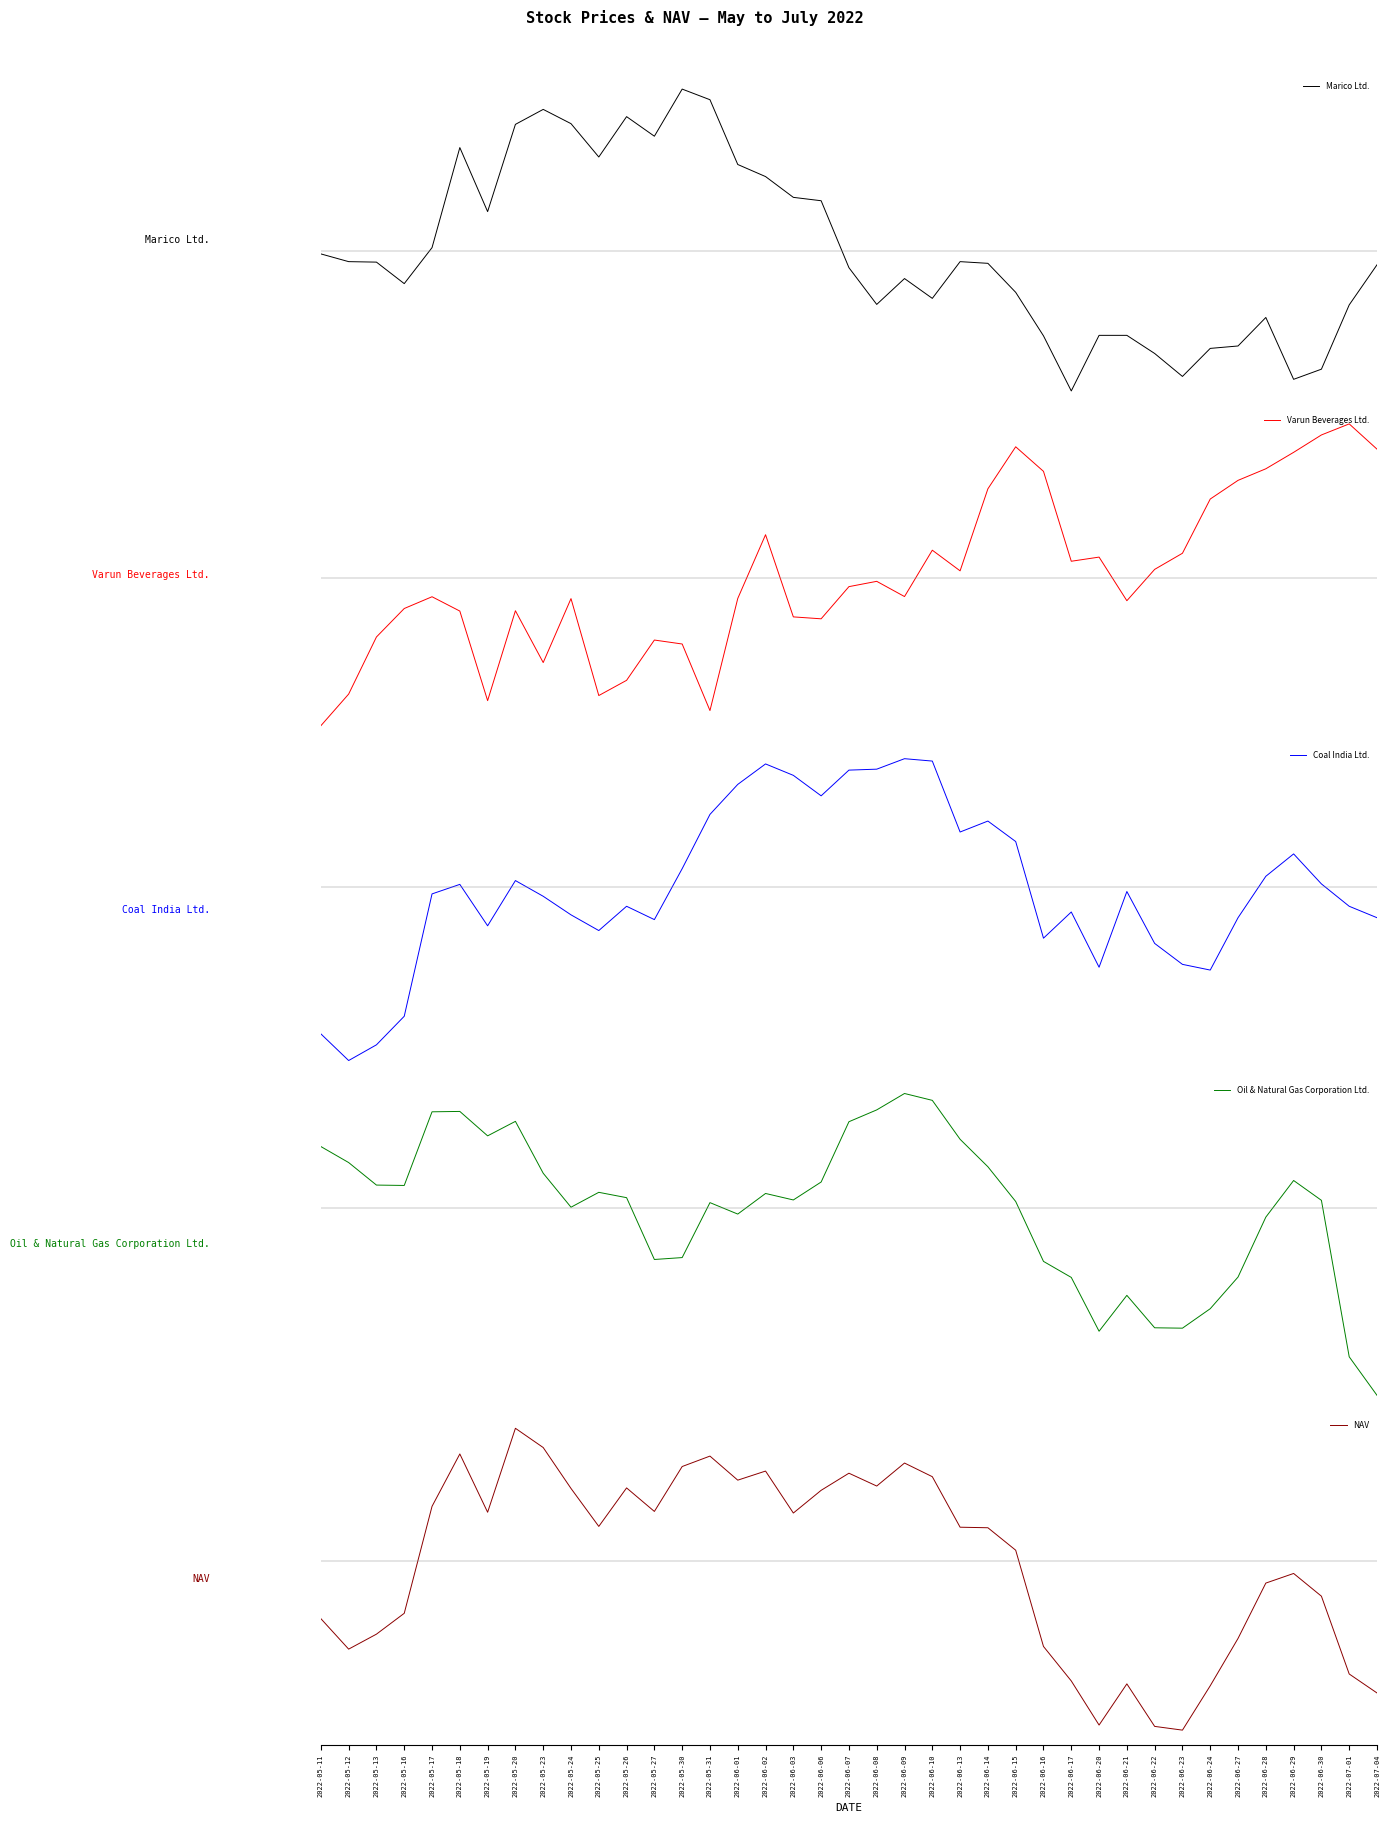

What is the difference between the Varun Beverages Ltd. values at 2022-05-11 and 2022-06-30?

45.5